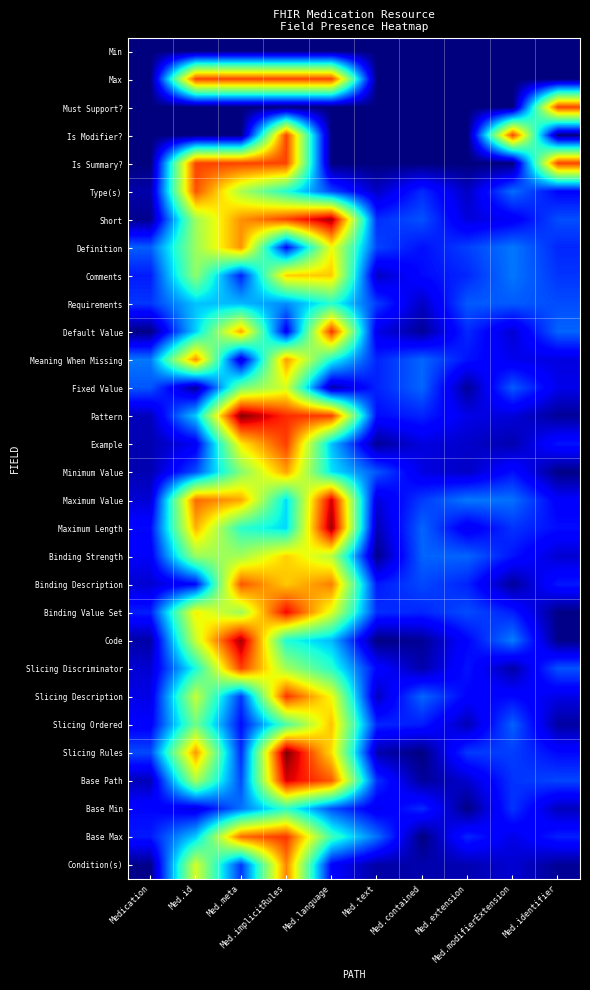

Between Med.contained and Med.modifierExtension, which series saw the biggest shift?

Is Modifier?